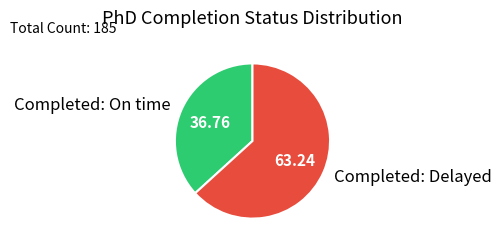

Count the number of slices in the pie.

2